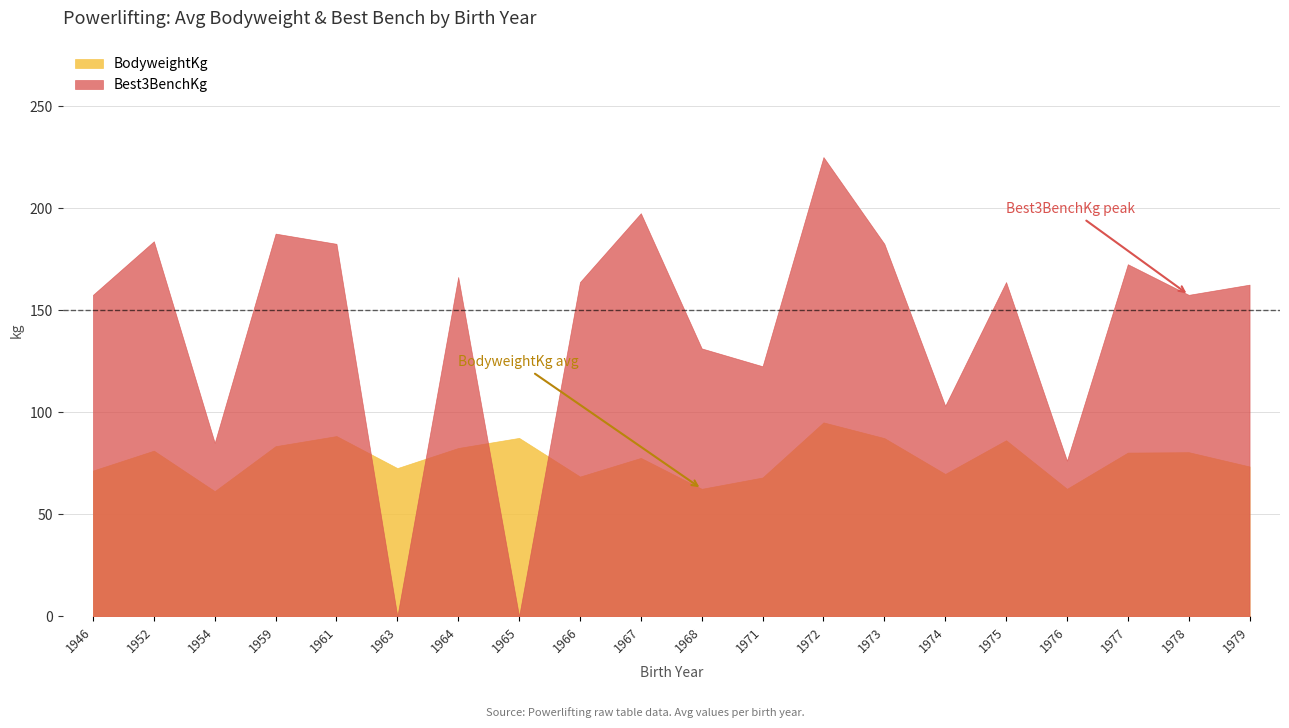

What is the sum of all BodyweightKg values?

1539.2